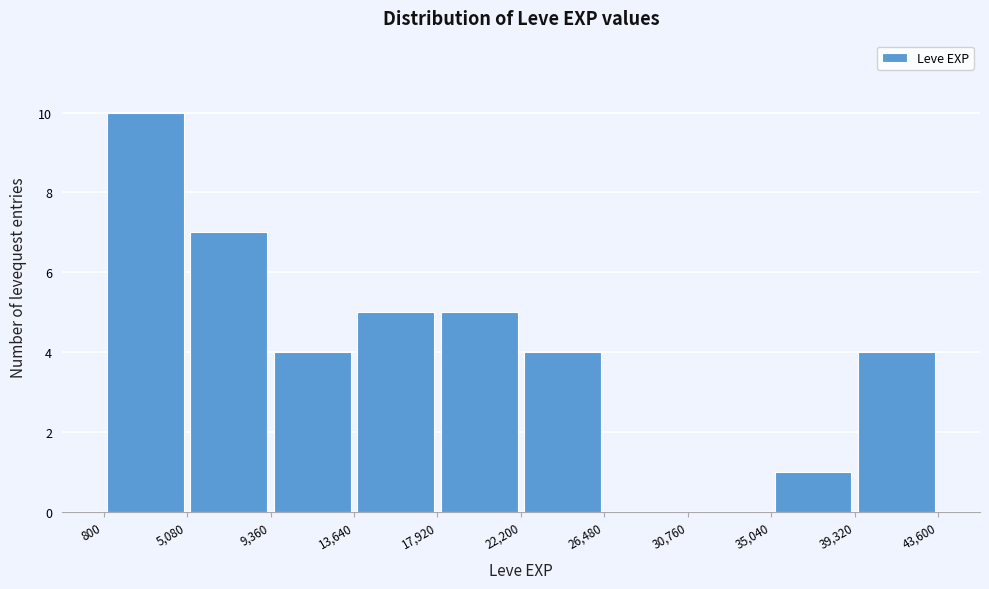

Reading left to right, list every bar in this chart as the range it spans on the x-axis followed by its height. The values are not printed on the chart, so give them approximately, as read against the axis.

800 to 5,080: 10
5,080 to 9,360: 7
9,360 to 13,640: 4
13,640 to 17,920: 5
17,920 to 22,200: 5
22,200 to 26,480: 4
26,480 to 30,760: 0
30,760 to 35,040: 0
35,040 to 39,320: 1
39,320 to 43,600: 4